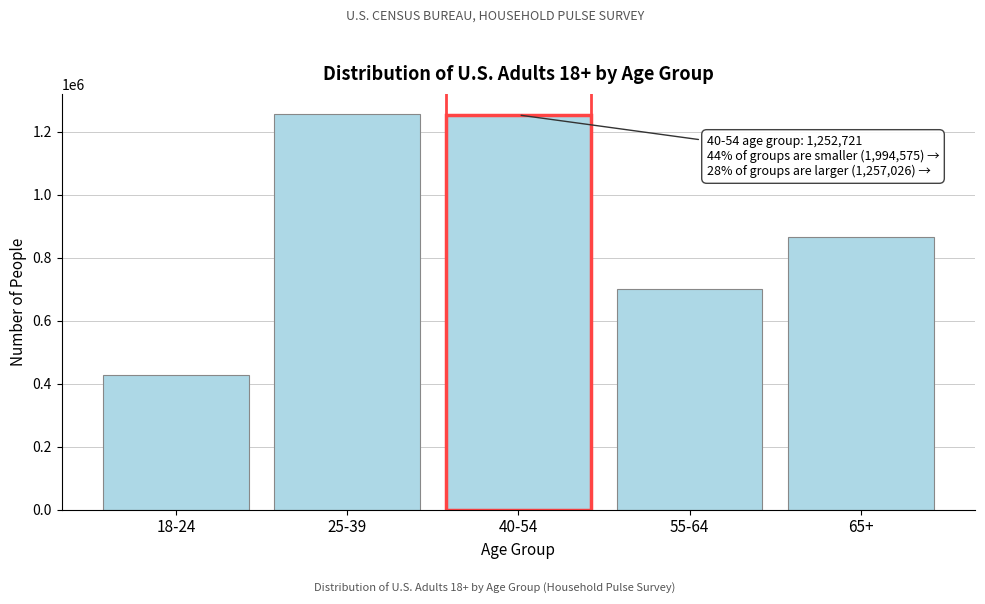

What is the minimum value shown in the chart?

428643